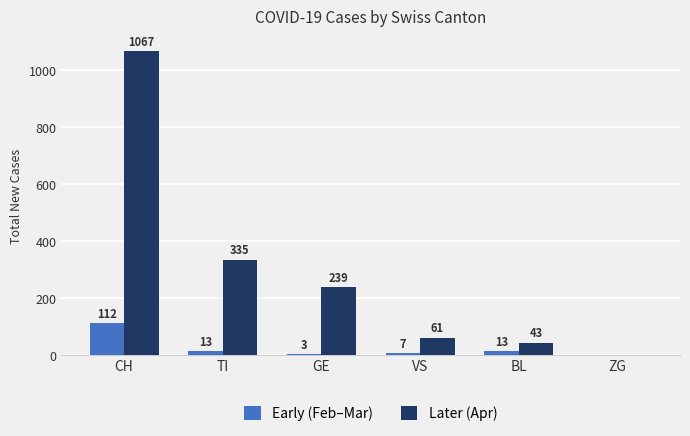

What is the spread (max minus min) of values at TI?

322